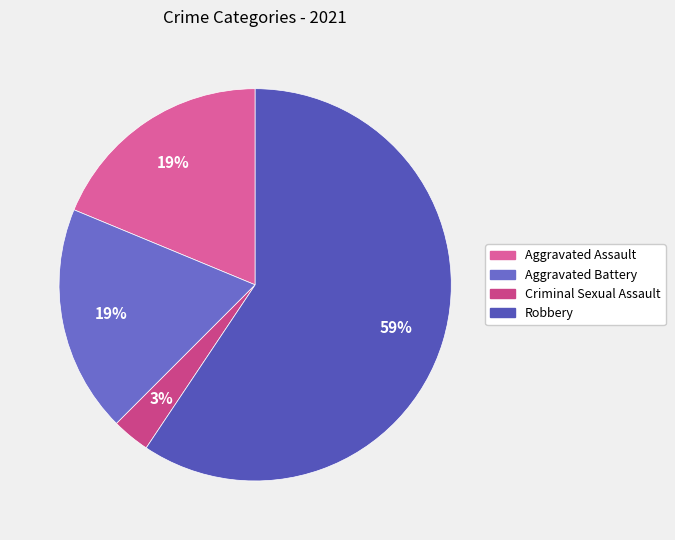

Is Robbery the majority of the pie?

Yes